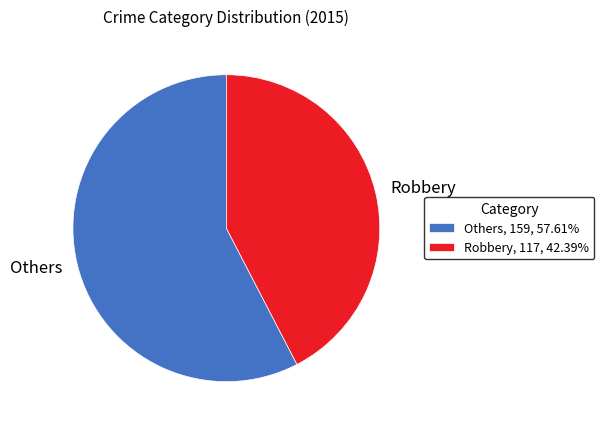

Is Others, 159, 57.61% the majority of the pie?

Yes